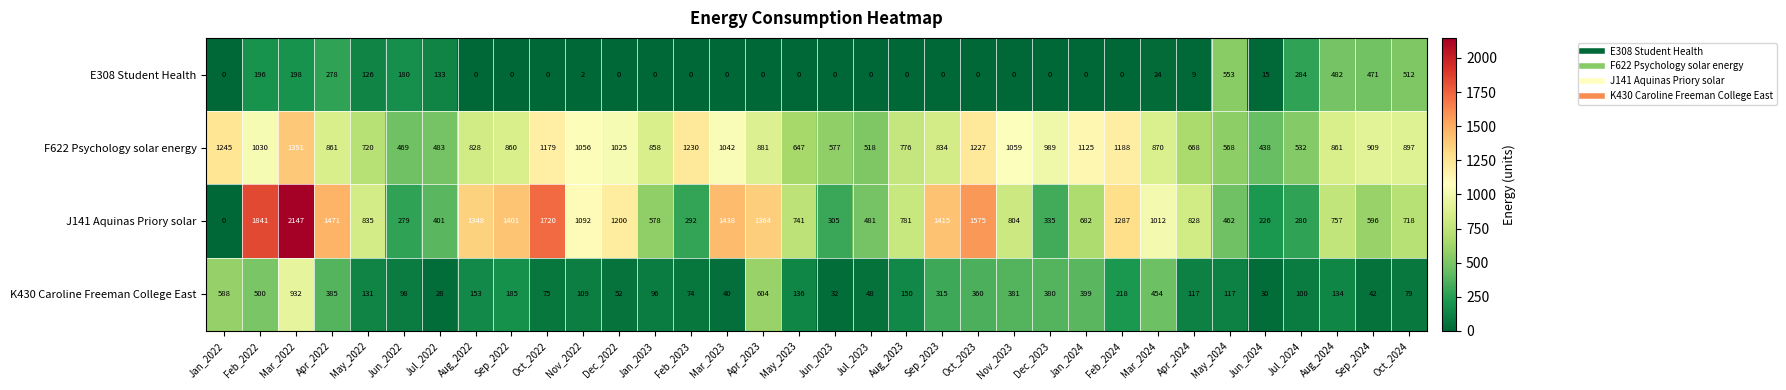

Count the number of categories in the chart.

34